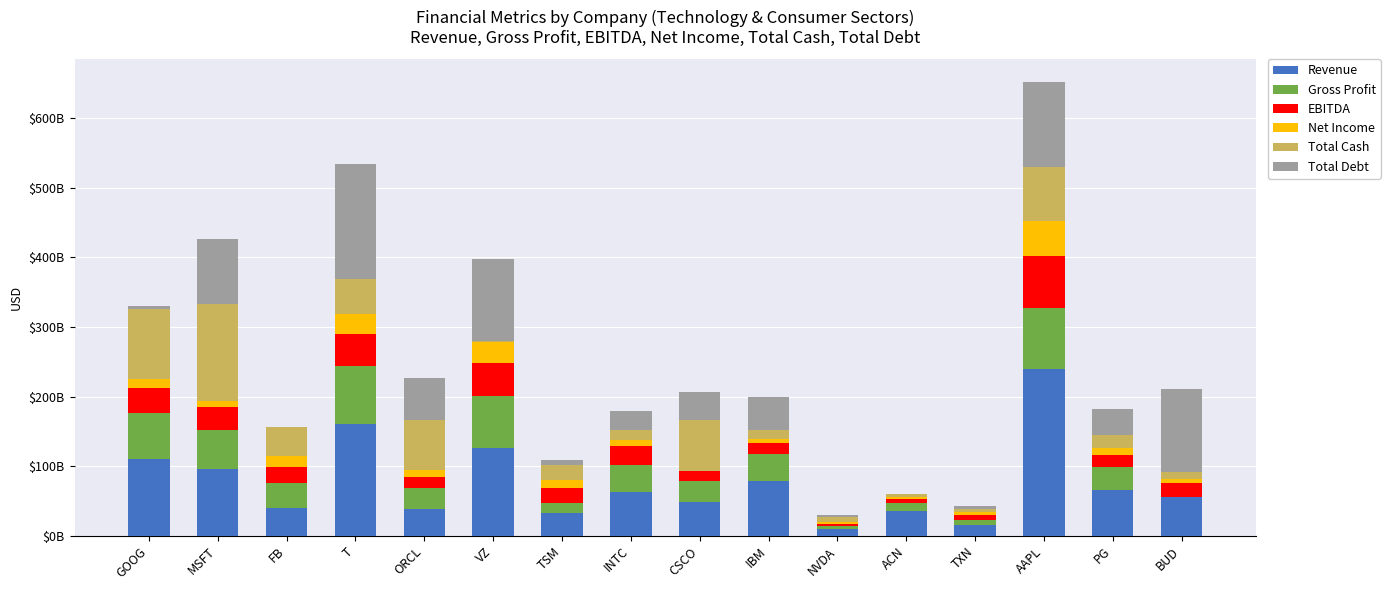

Are the bars horizontal?

No